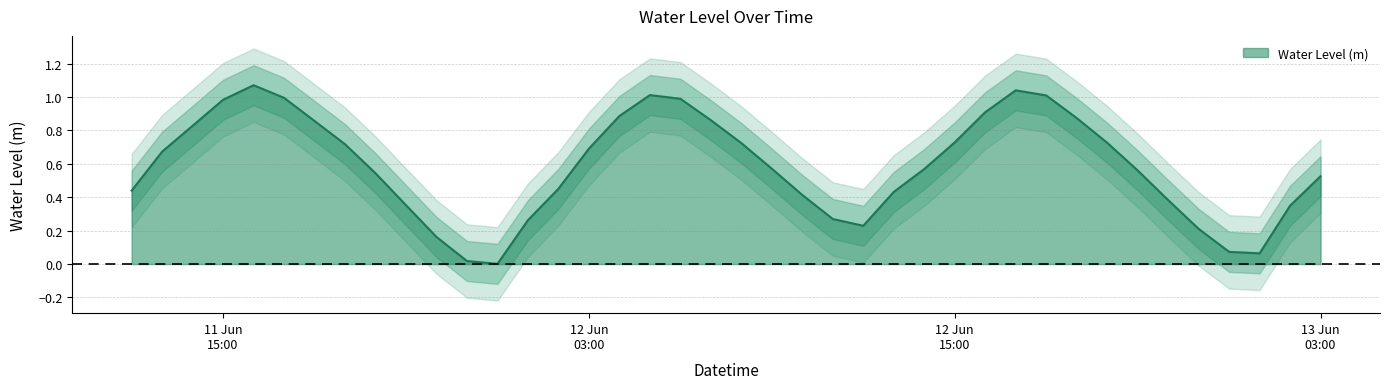

Reading right to left, transcribe all the data shown in this chart.

0.5	0.3	0.1	0.1	0.2	0.4	0.6	0.7	0.9	1.0	1.0	0.9	0.7	0.6	0.4	0.2	0.3	0.4	0.6	0.7	0.9	1.0	1.0	0.9	0.7	0.5	0.3	0.0	0.0	0.2	0.4	0.5	0.7	0.9	1.0	1.1	1.0	0.8	0.7	0.4